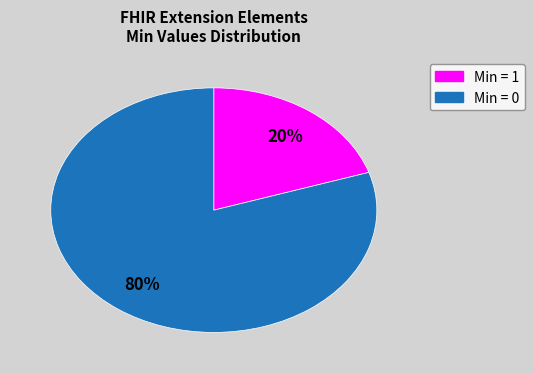

To the nearest percent, what is the difference between the largest and smallest slice percentages?

60%